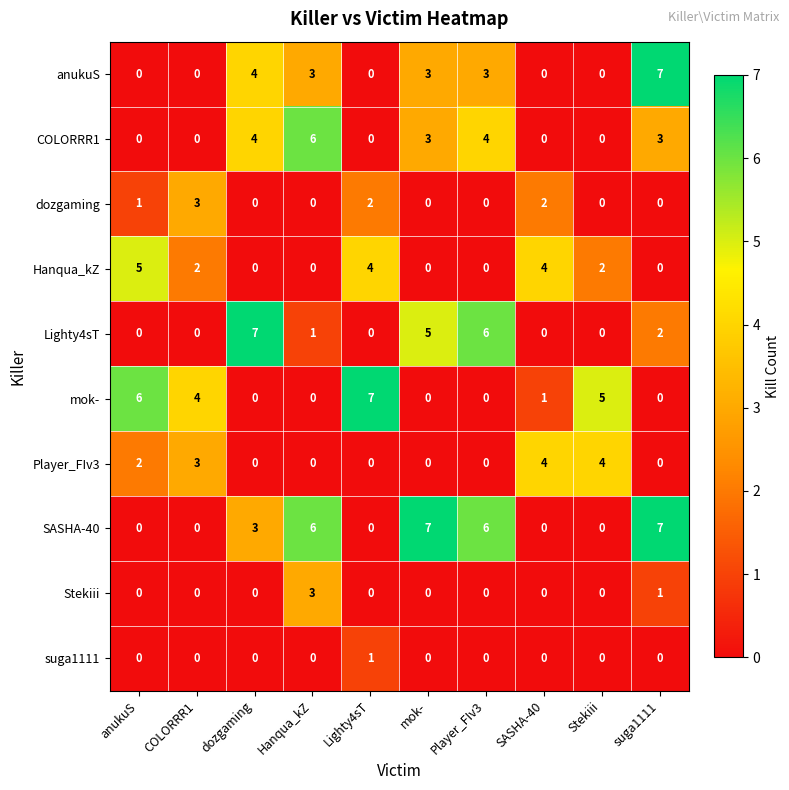

The SASHA-40 series shows -4 at anukuS. True or false?

False